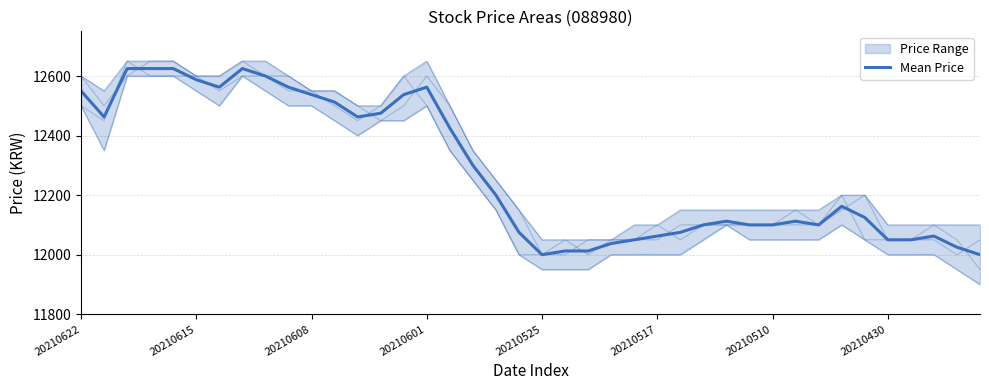

Between 20210430 and 37, which is larger?

20210430